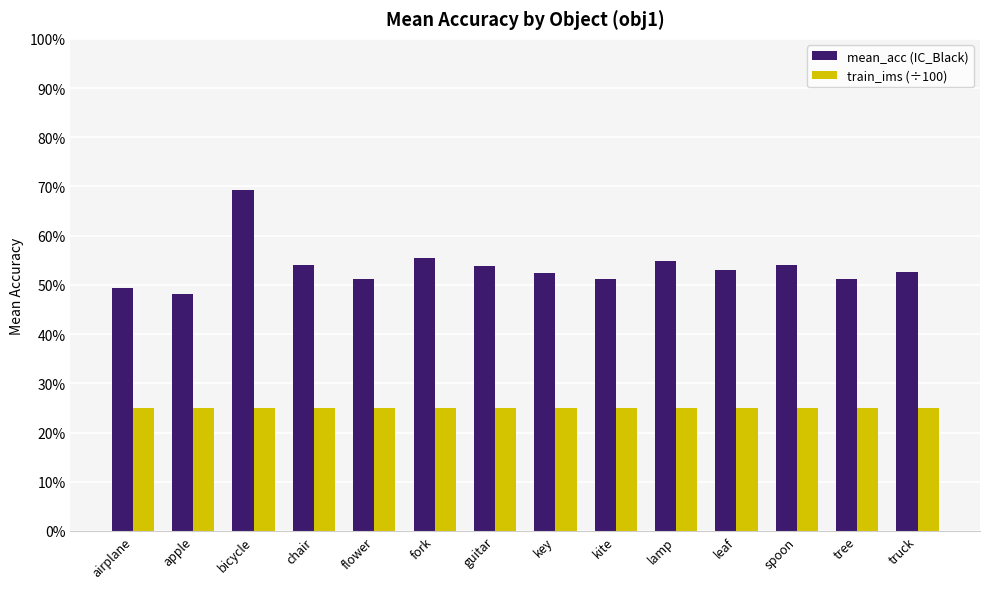

What is the maximum value for train_ims (÷100)?

0.2